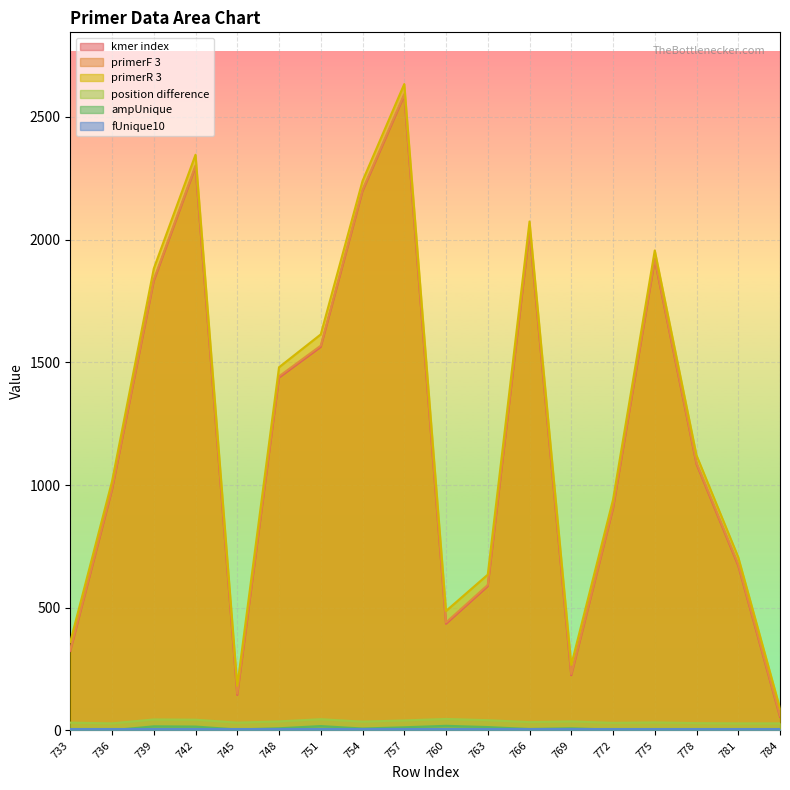

Which category has the lowest value in the position difference series?

736